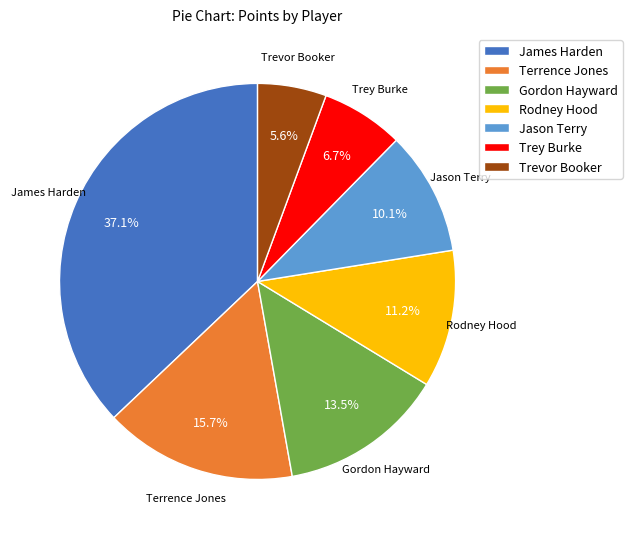

To the nearest percent, what portion does Trey Burke represent?

7%